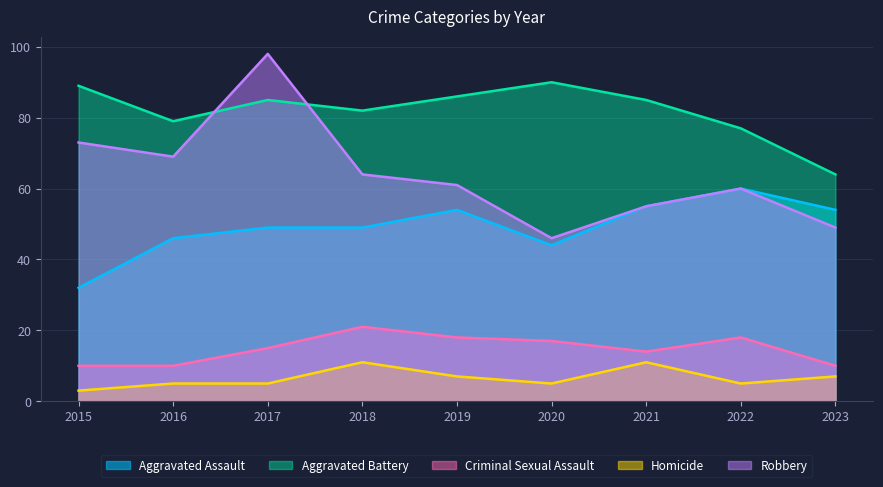

Which category has the lowest value in the Aggravated Battery series?

2023